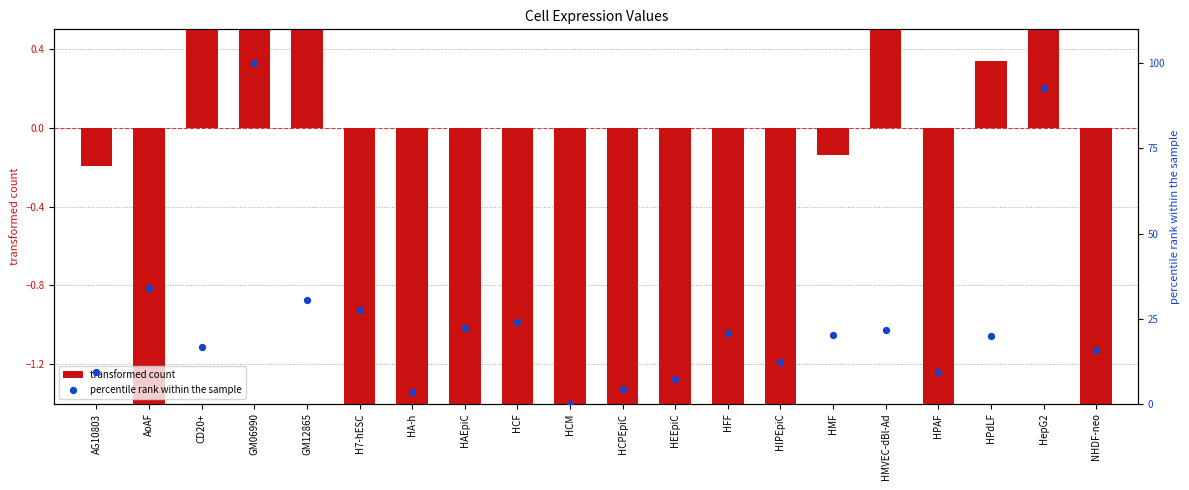

Which series contains the highest Y value?

percentile rank within the sample